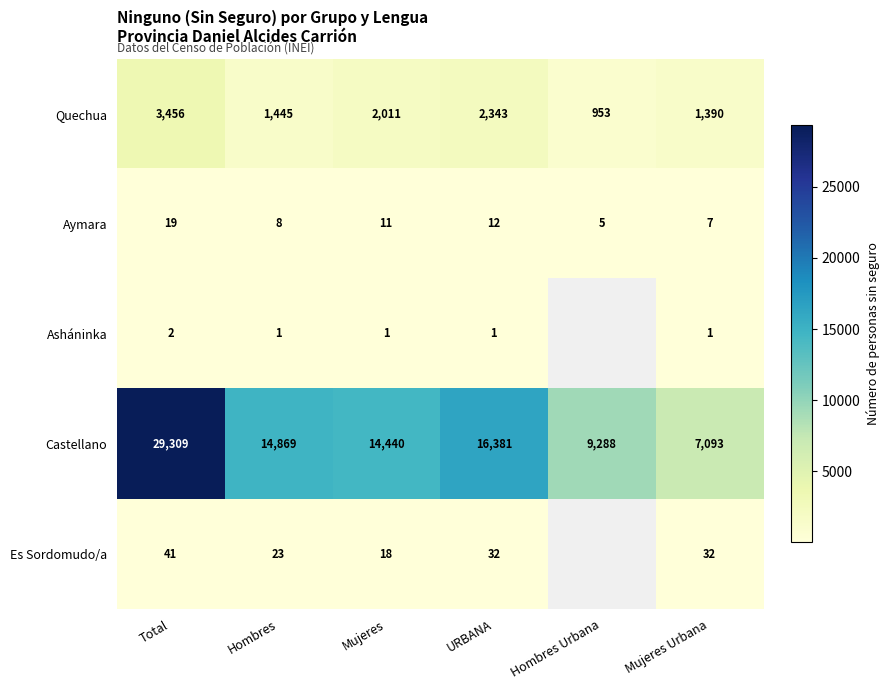

Is the value of Castellano at URBANA greater than the value of Aymara at Hombres?

Yes